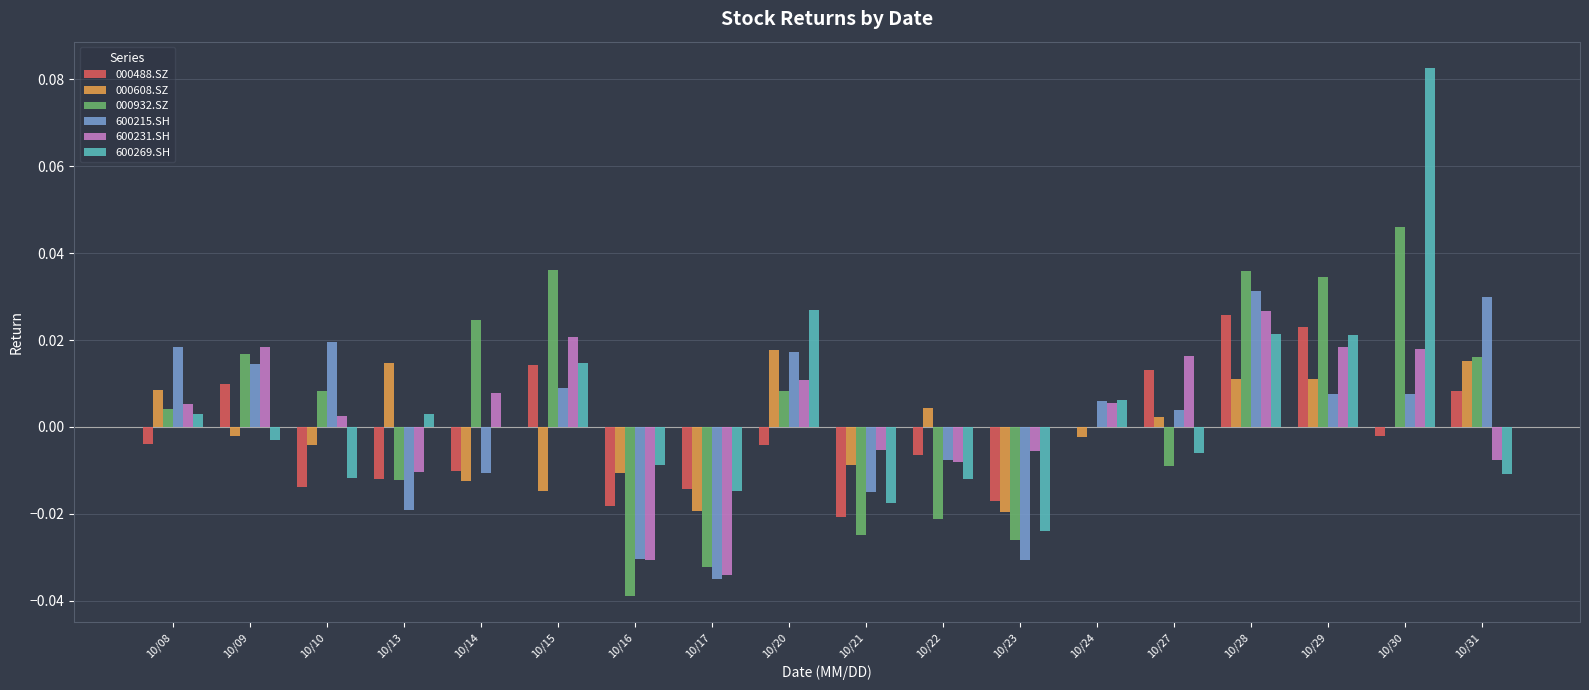

Is the value of 000608.SZ at 10/24 greater than the value of 600215.SH at 10/16?

Yes